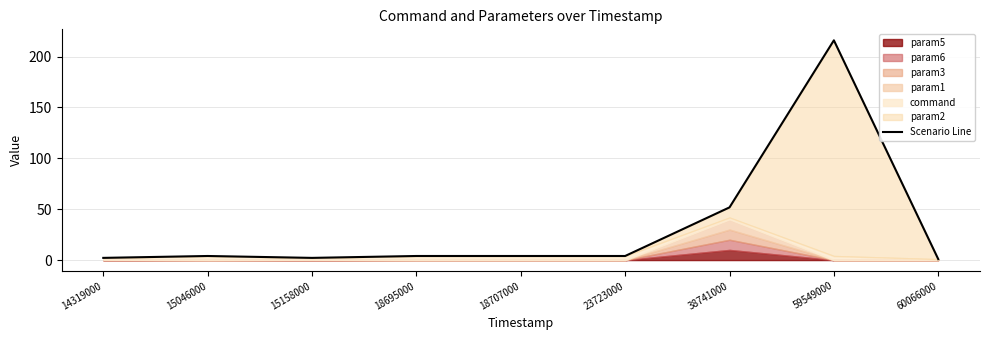

Between 60066000 and 18695000, which is larger?

18695000